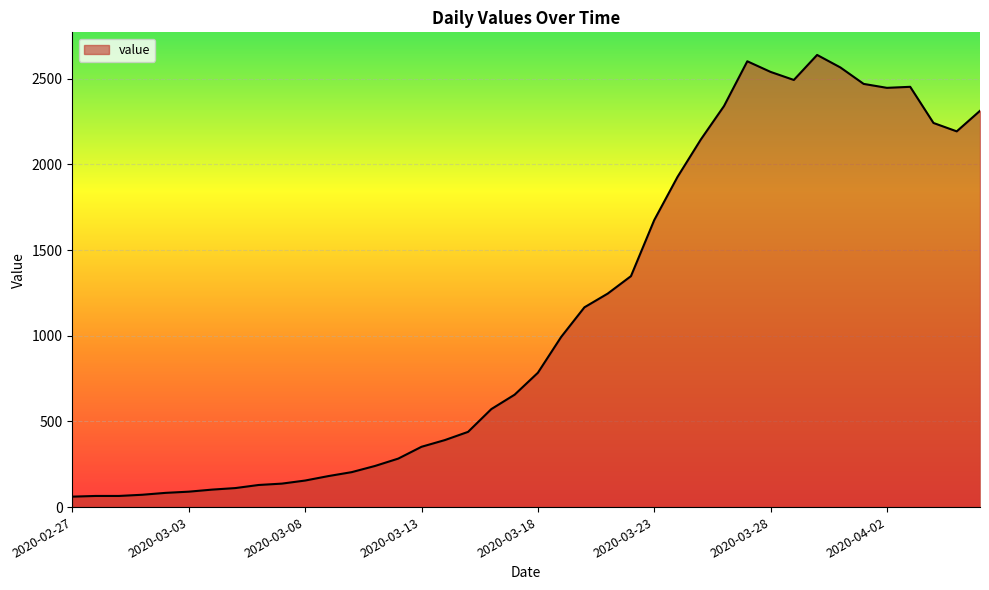

What is the smallest value displayed?

61